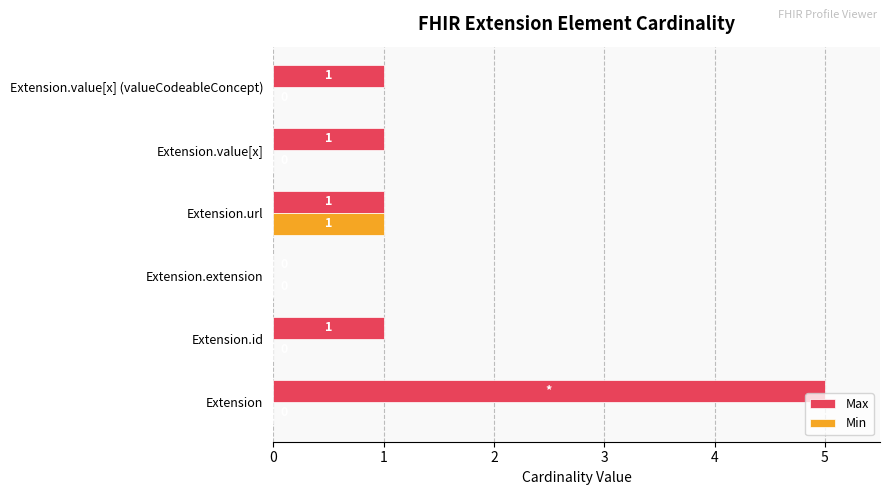

Is it true that Min equals 0 at Extension.id?

True